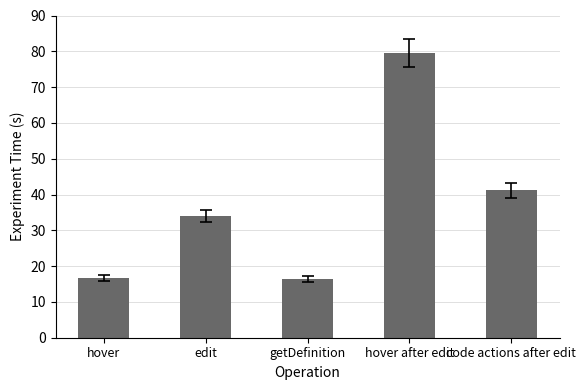

What is the average value?

37.5